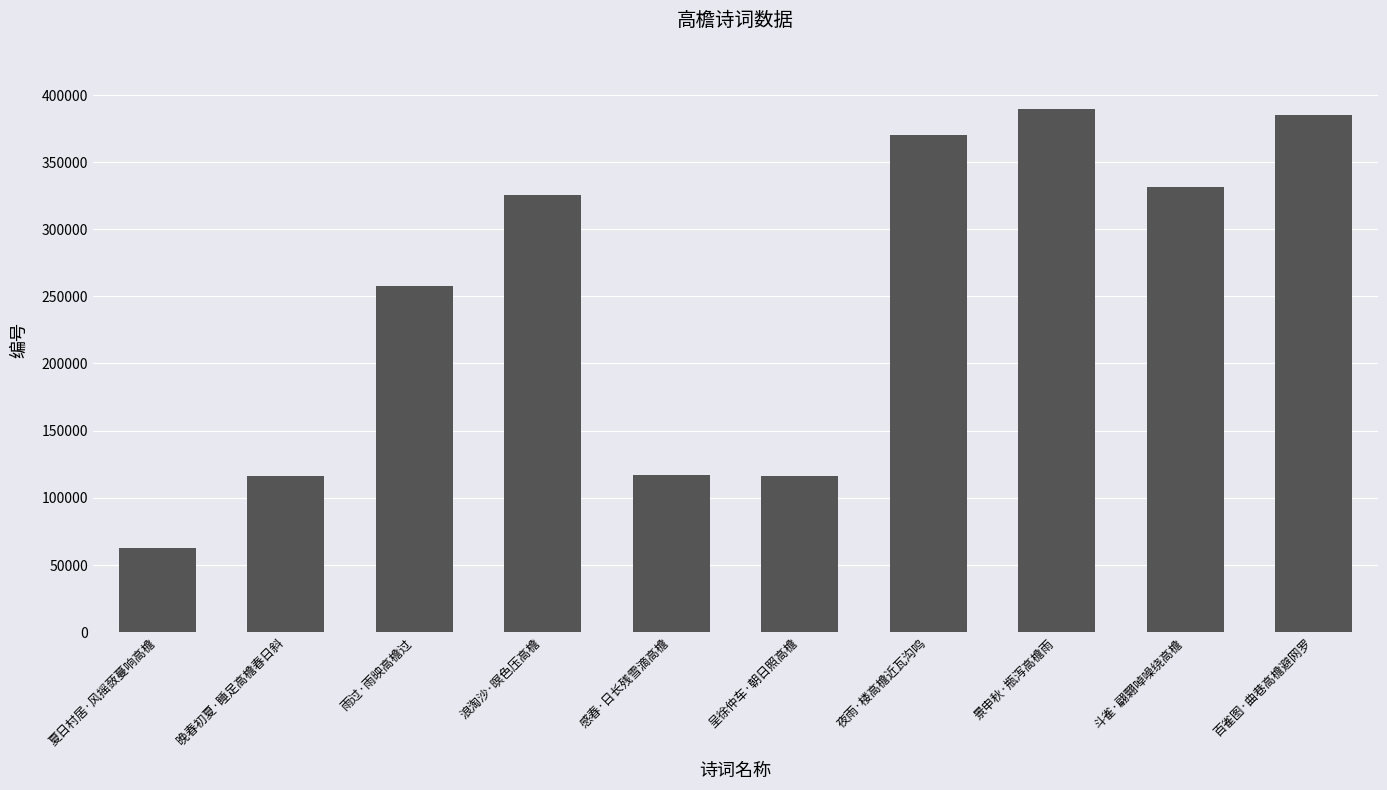

What is the ratio of the value at 斗雀·翩翾啅噪绕高檐 to the value at 夜雨·楼高檐近瓦沟鸣?

0.9